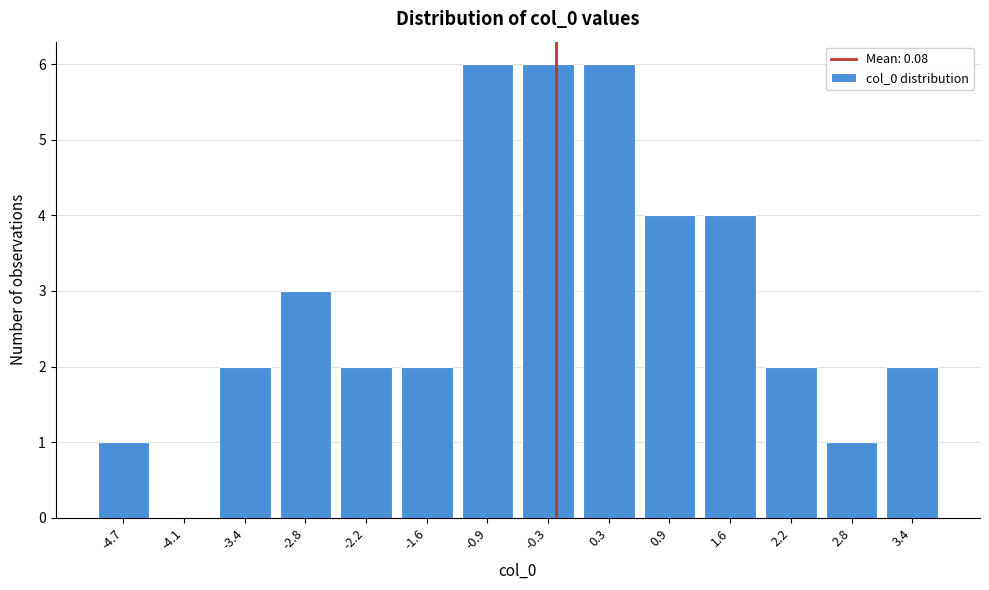

Reading left to right, list all the values displayed in this chart.

-4.7=1	-4.1=0	-3.4=2	-2.8=3	-2.2=2	-1.6=2	-0.9=6	-0.3=6	0.3=6	0.9=4	1.6=4	2.2=2	2.8=1	3.4=2